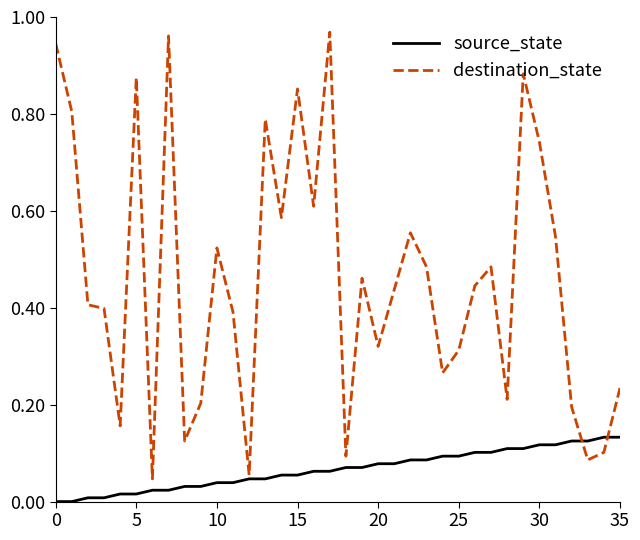

Which series has the largest range (max minus min)?

destination_state